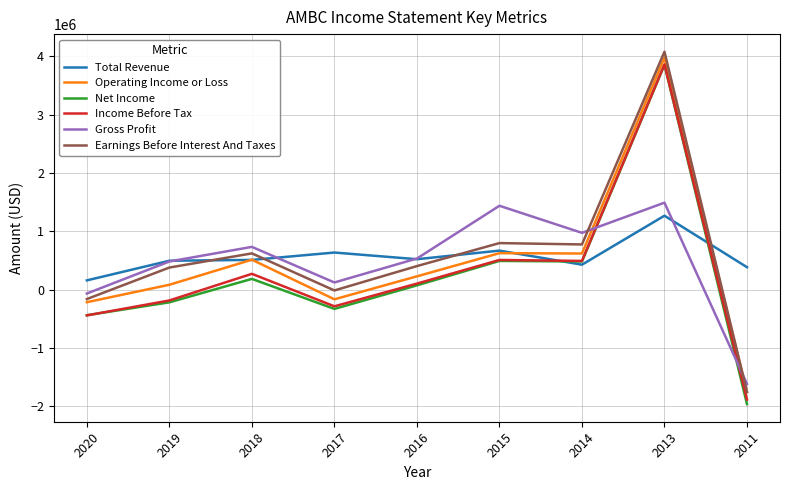

The Gross Profit series shows 2374572 at 2013. True or false?

False